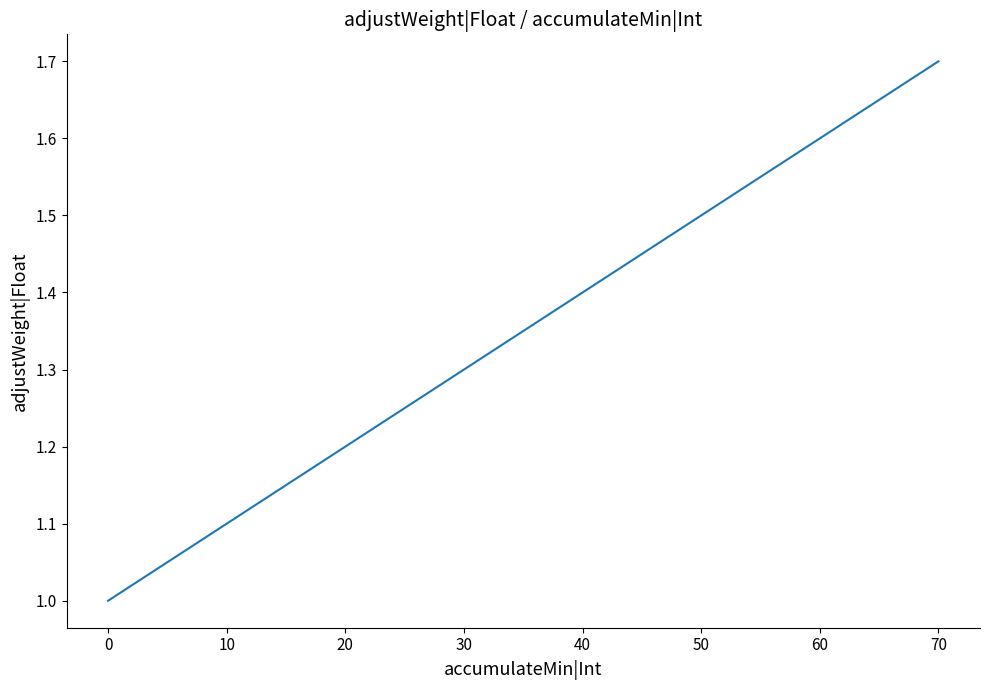

Which category has the lowest value across all series?

0